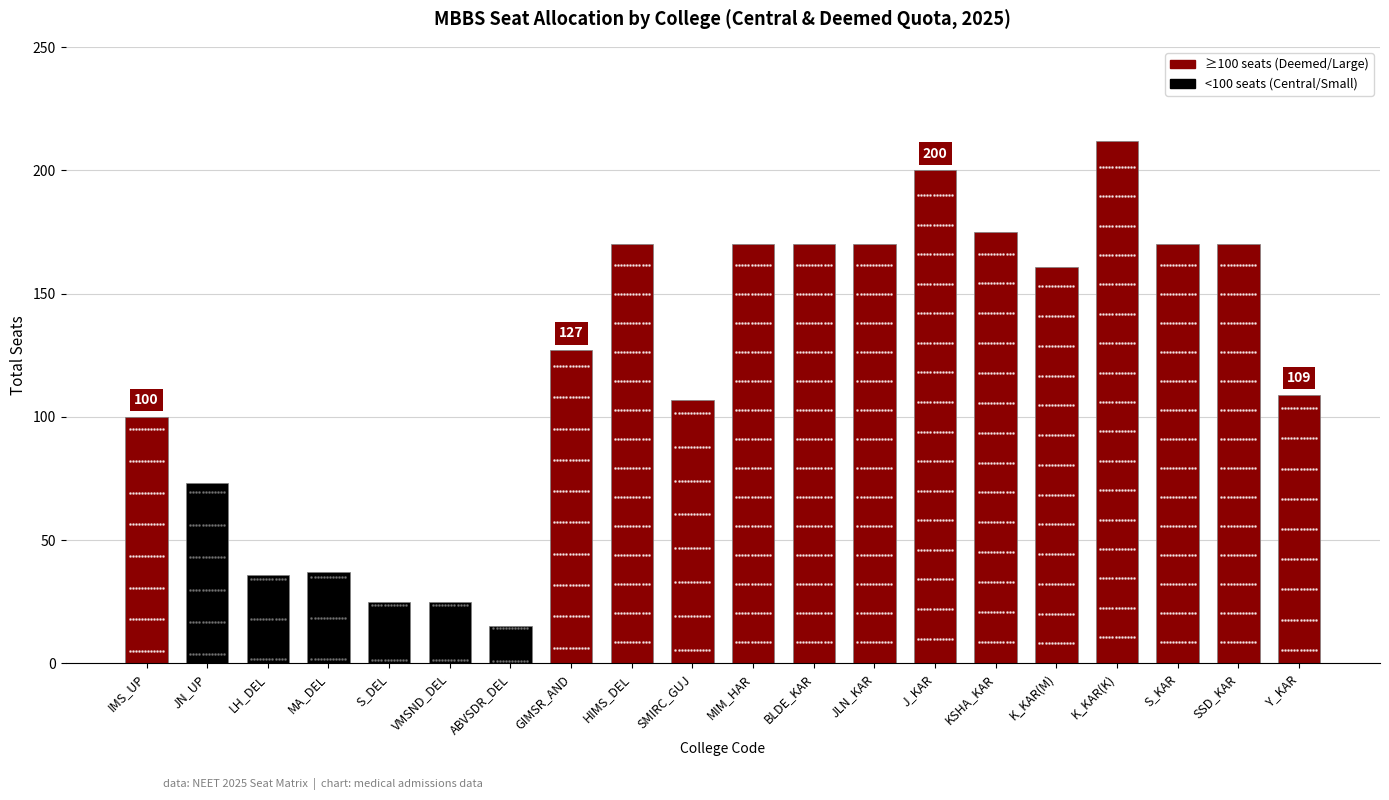

Which has a higher value, GIMSR_AND or ABVSDR_DEL?

GIMSR_AND